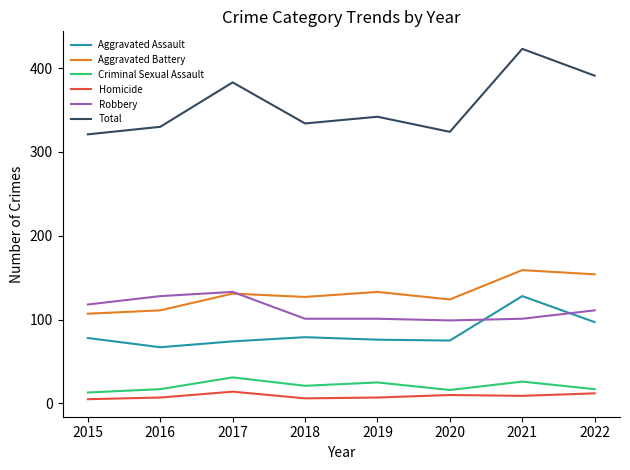

At which category is the sum across all series the highest?

2021